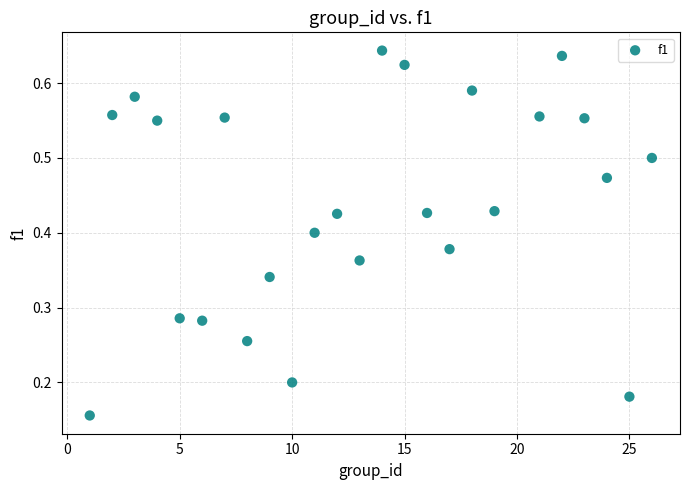

What is the range of X values (max minus min)?

25.0